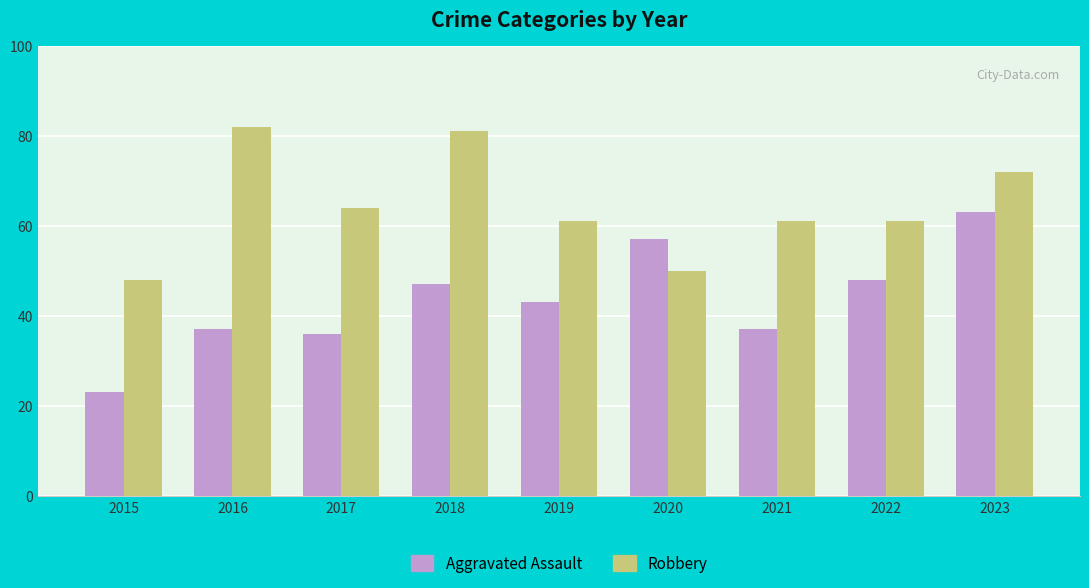

What is the average value of the Robbery series?

64